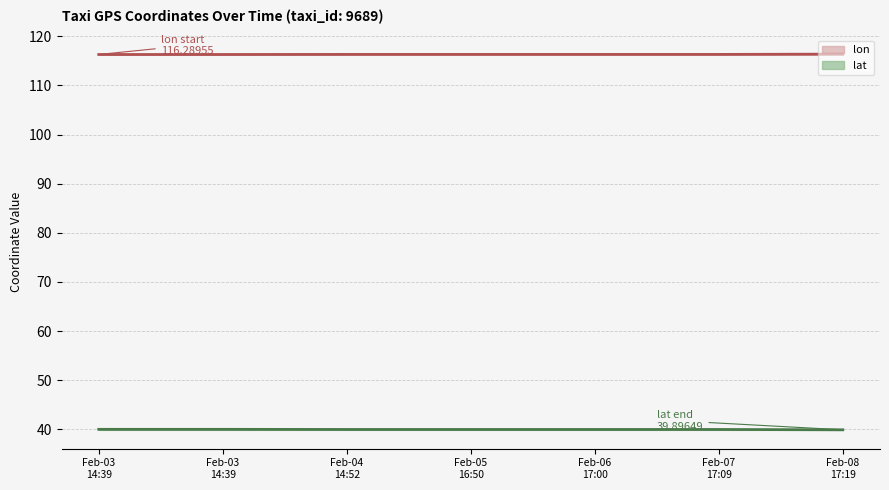

What is the smallest value displayed?

39.9